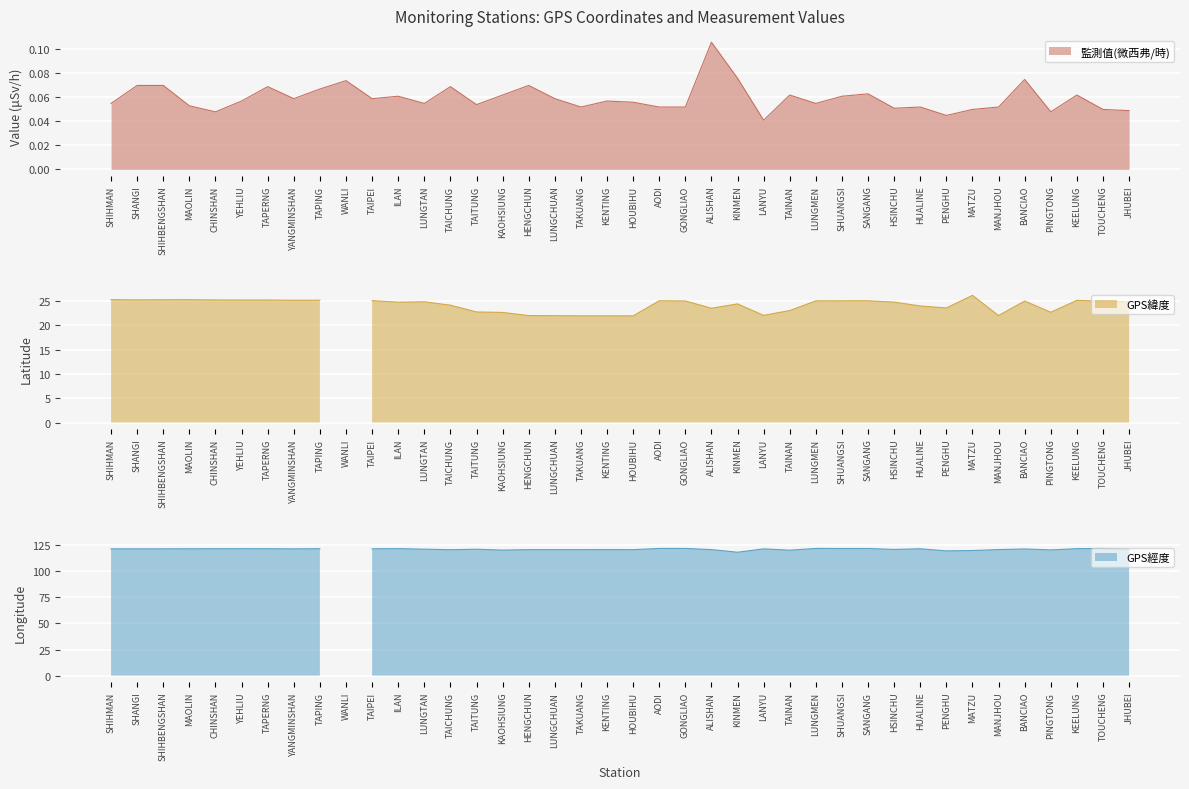

Reading left to right, list all the values displayed in this chart.

GPS緯度: 25.3	25.2	25.3	25.3	25.2	25.2	25.2	25.2	25.2	0.0	25.1	24.8	24.8	24.1	22.8	22.6	22.0	22.0	21.9	21.9	21.9	25.1	25.0	23.5	24.4	22.1	23.0	25.0	25.0	25.1	24.8	24.0	23.6	26.2	22.0	25.0	22.7	25.1	24.9	24.8
GPS經度: 121.6	121.5	121.6	121.6	121.6	121.7	121.7	121.5	121.6	0.0	121.6	121.8	121.2	120.7	121.2	120.3	120.8	120.7	120.7	120.8	120.7	121.9	121.9	120.8	118.3	121.5	120.2	121.9	121.9	121.9	121.0	121.6	119.6	119.9	120.8	121.4	120.5	121.7	121.9	121.0
監測值(微西弗/時): 0.1	0.1	0.1	0.1	0.0	0.1	0.1	0.1	0.1	0.1	0.1	0.1	0.1	0.1	0.1	0.1	0.1	0.1	0.1	0.1	0.1	0.1	0.1	0.1	0.1	0.0	0.1	0.1	0.1	0.1	0.1	0.1	0.0	0.1	0.1	0.1	0.0	0.1	0.1	0.0